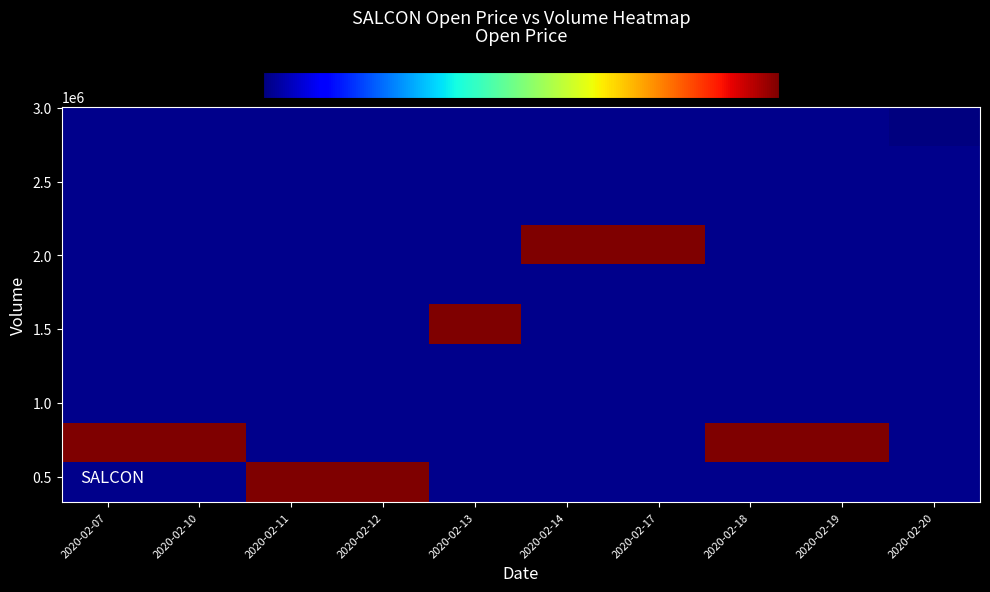

Between 2020-02-20 and 2020-02-13, which is larger?

2020-02-13